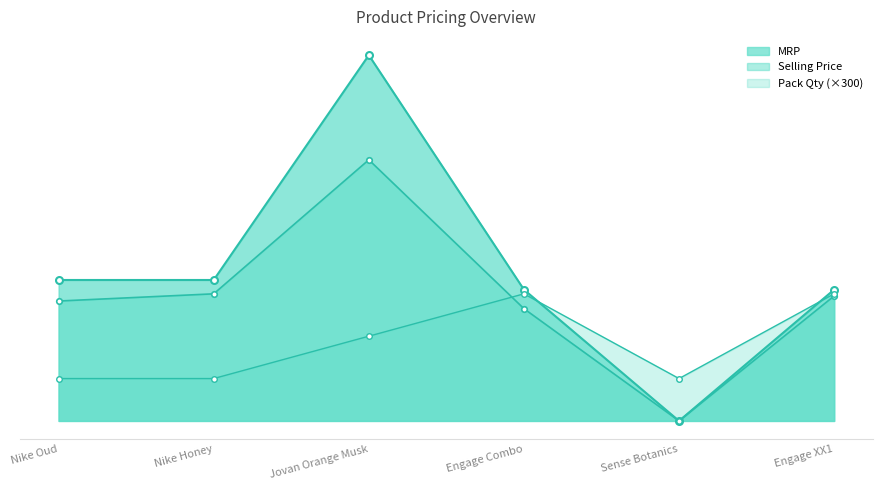

Where is the first local maximum for Selling Price?

Jovan Orange Musk